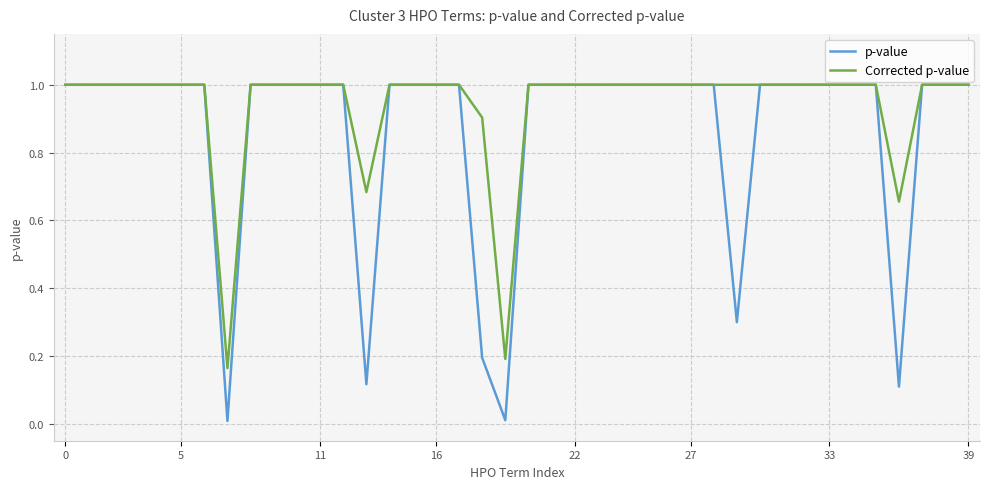

List the series in order of their overall mean, highest first.

Corrected p-value, p-value